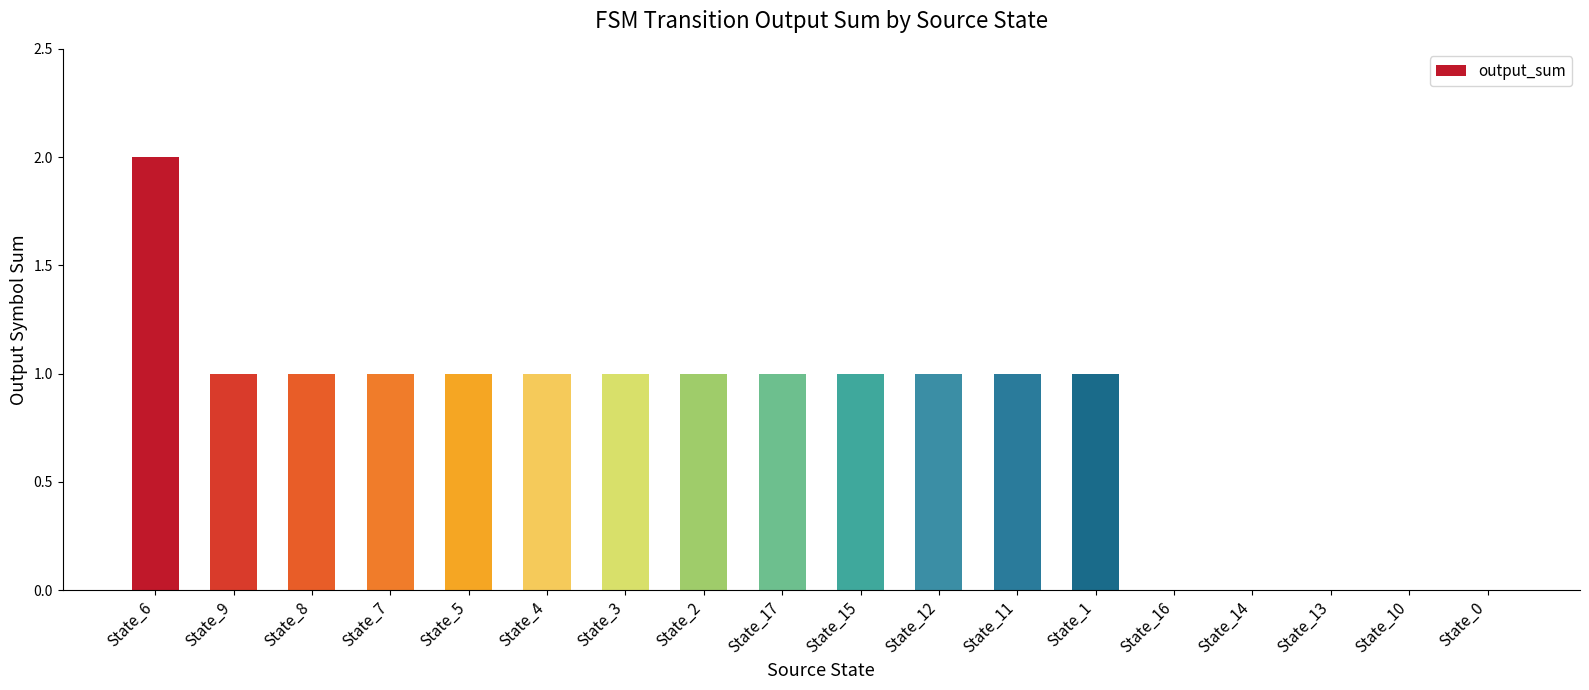

Reading left to right, what are all the values shown in this chart?

2	1	1	1	1	1	1	1	1	1	1	1	1	0	0	0	0	0